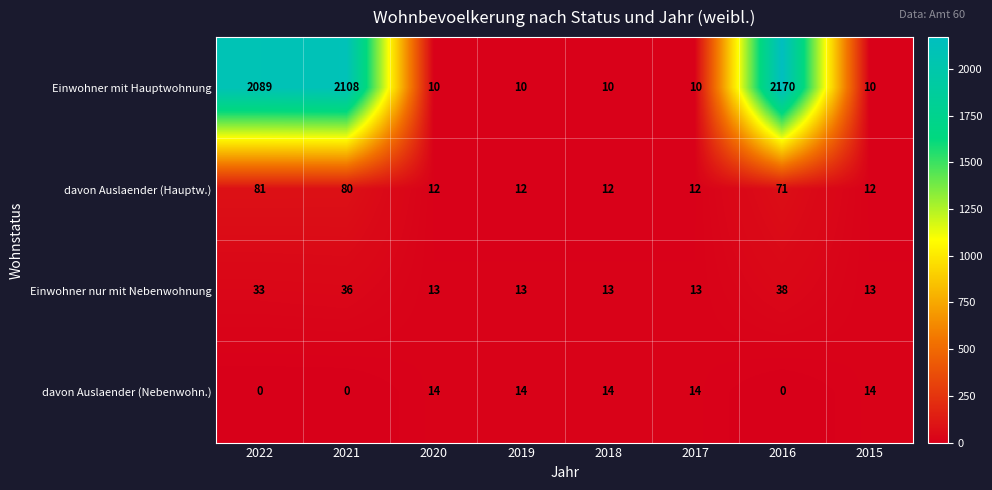

Which series has the largest total across all categories?

Einwohner mit Hauptwohnung